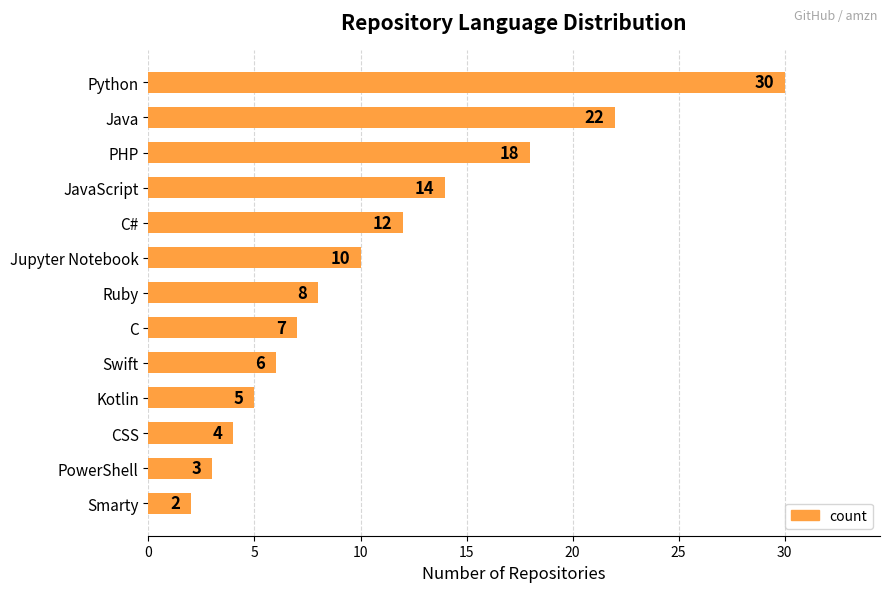

What is the average value?

11